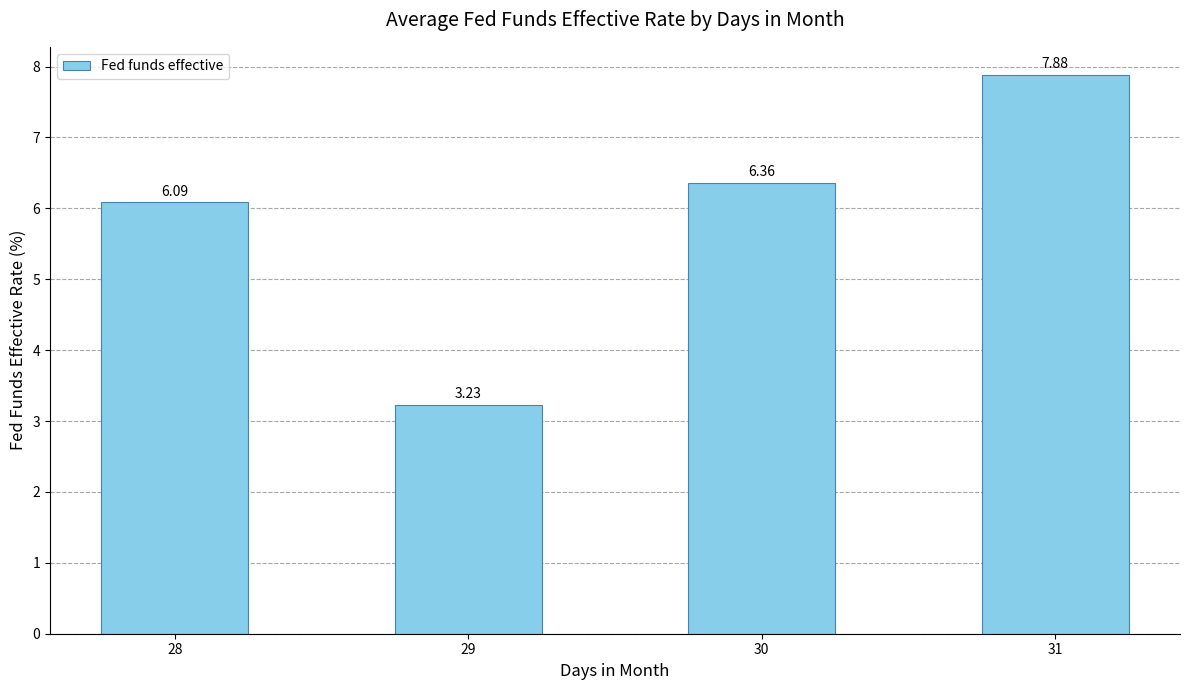

Is it true that the value at 31 is 3.2?

False